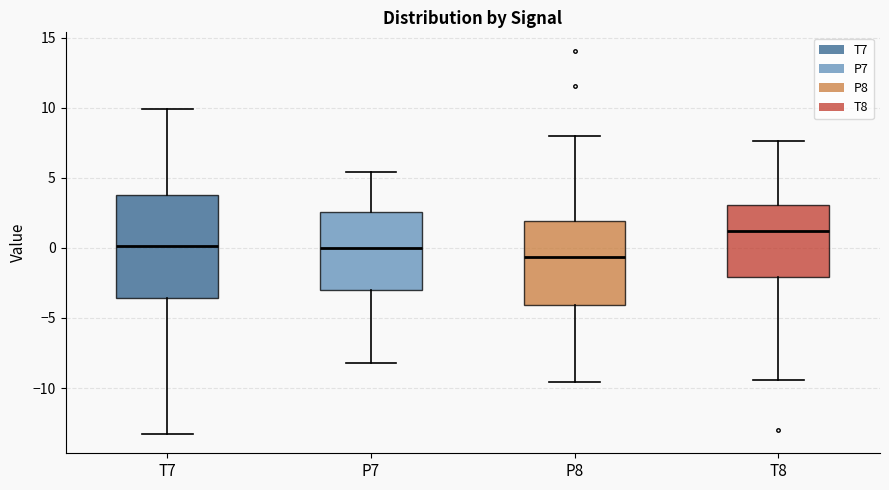

Reading left to right, read every box against the y-axis: the position of its median line, the range the box covers, and the ends of its whiskers. The values are not printed on the chart, so give them approximately, as read against the axis.

T7: median 0.0, box -3.5 to 4.0, whiskers -13.5 to 10.0
P7: median 0.0, box -3.0 to 2.5, whiskers -8.0 to 5.5
P8: median -0.5, box -4.0 to 2.0, whiskers -9.5 to 8.0
T8: median 1.0, box -2.0 to 3.0, whiskers -9.5 to 7.5